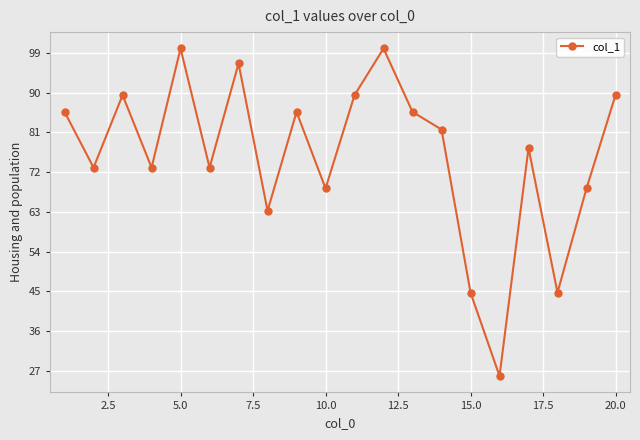

How many points are lower than both their immediate neighbors (excluding endpoints)?

7